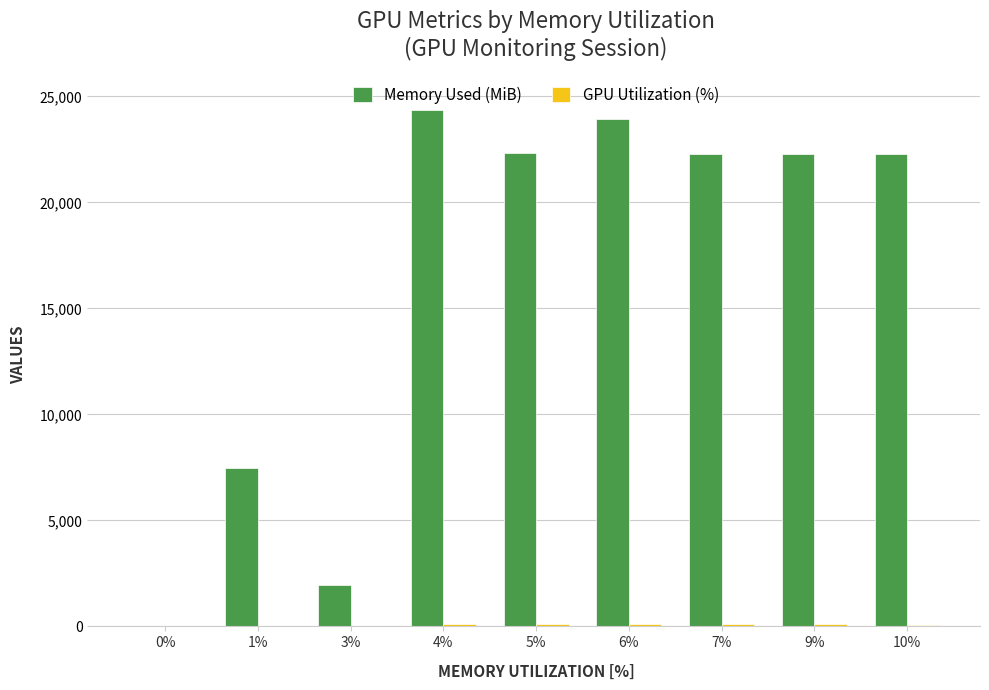

Which series has the largest range (max minus min)?

Memory Used (MiB)